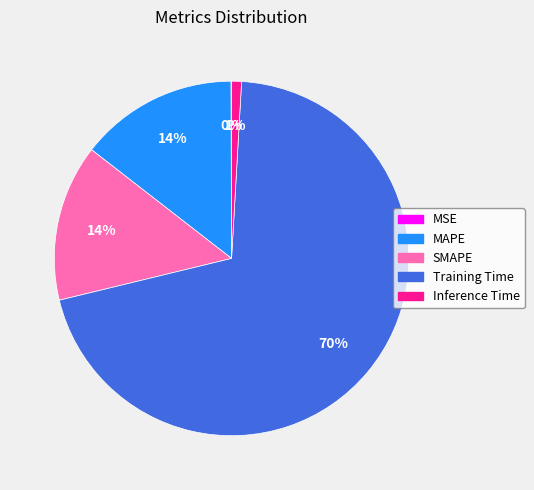

Does any single category account for the majority?

Yes